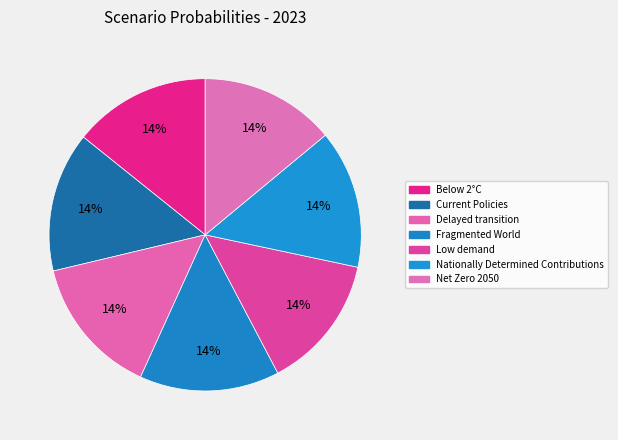

Count the number of slices in the pie.

7